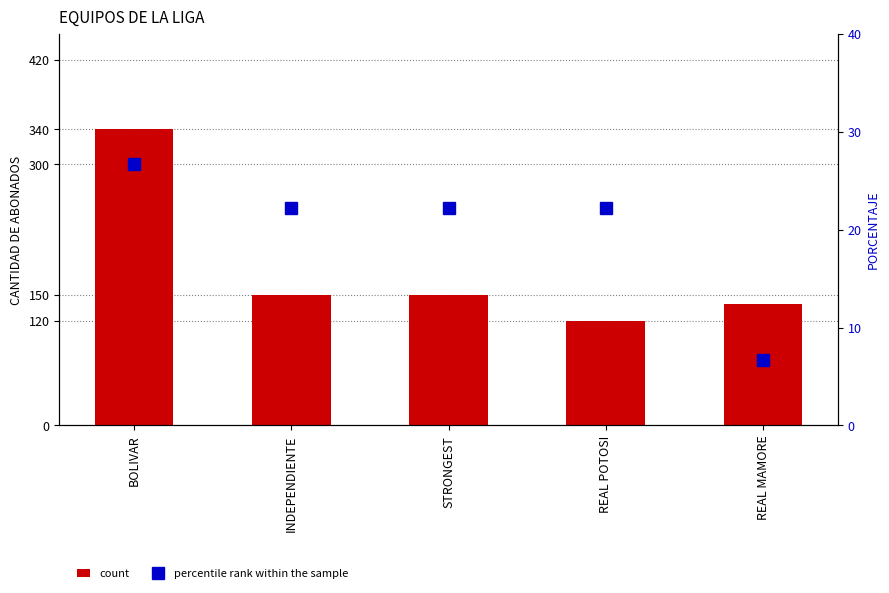

What is the maximum value for count?

340.0